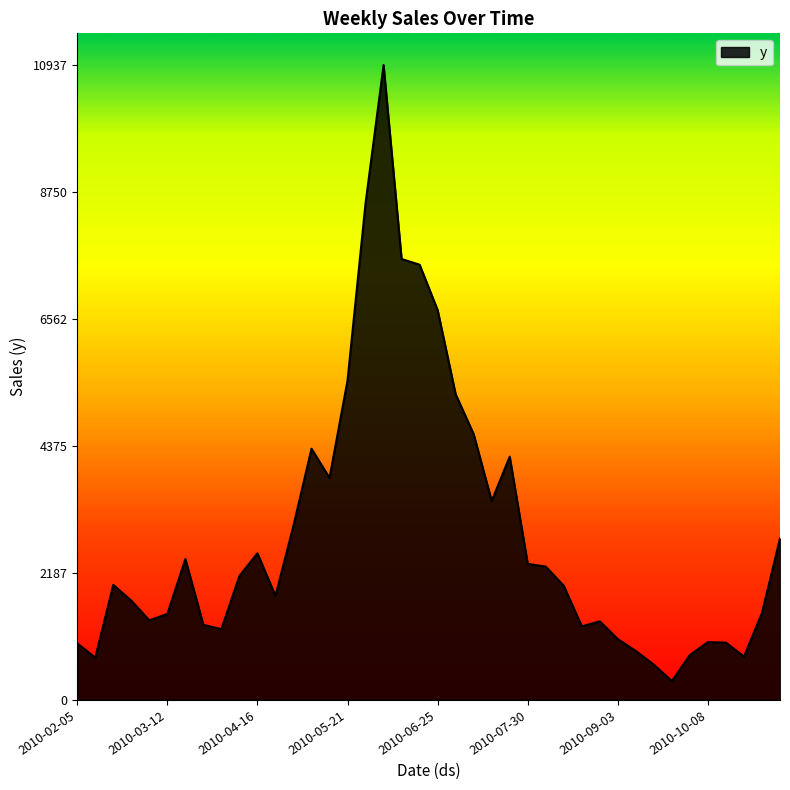

What is the minimum value shown in the chart?

324.0